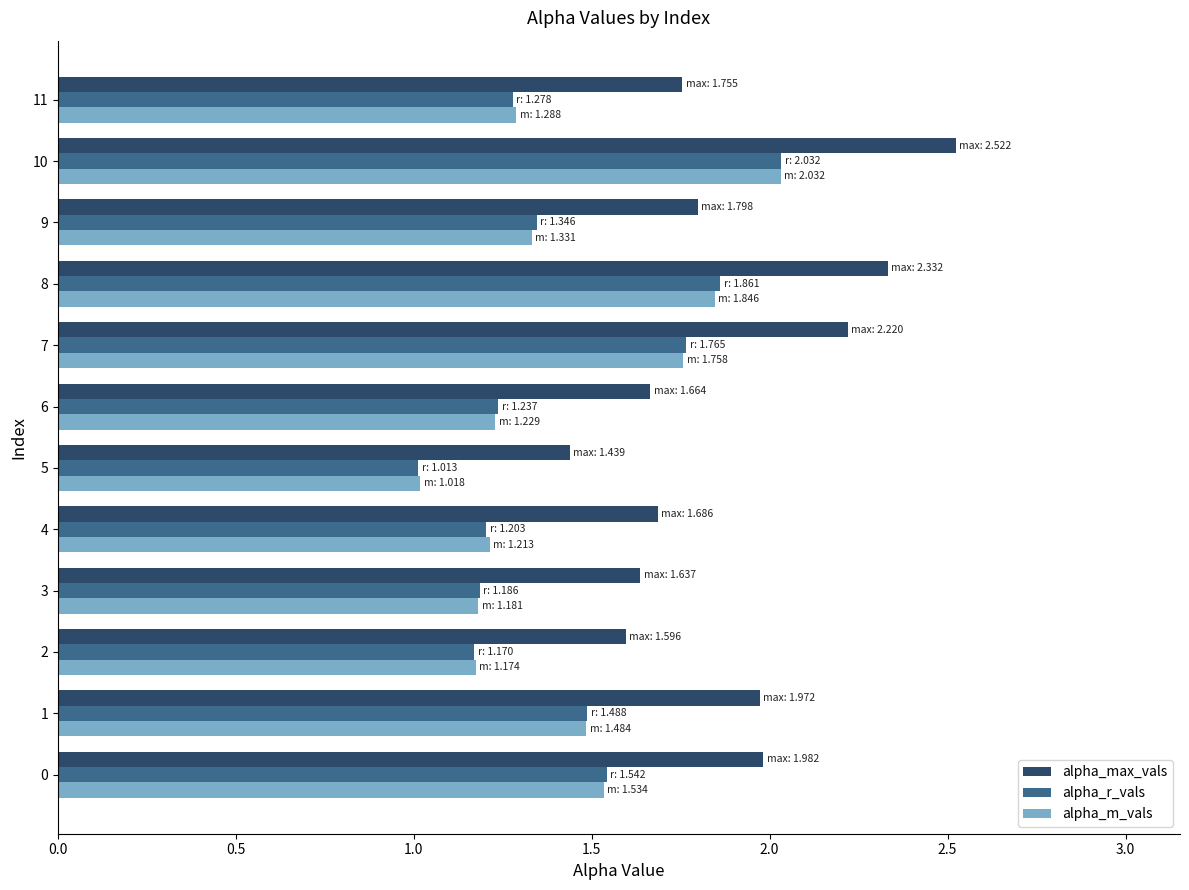

The alpha_max_vals series shows 2.0 at 1. True or false?

True